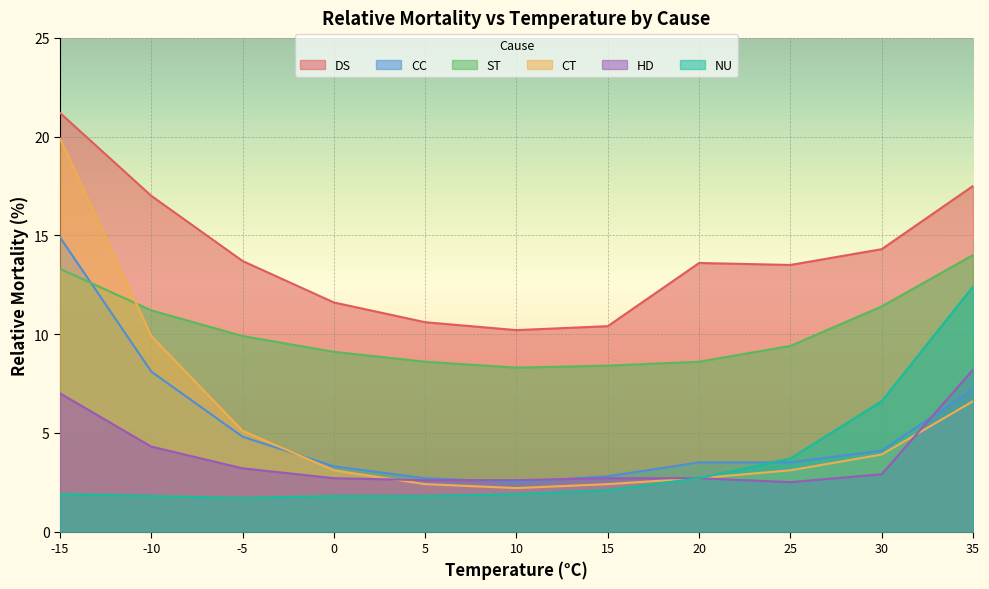

Which series ends up on top after the final intersection of CT and ST?

ST